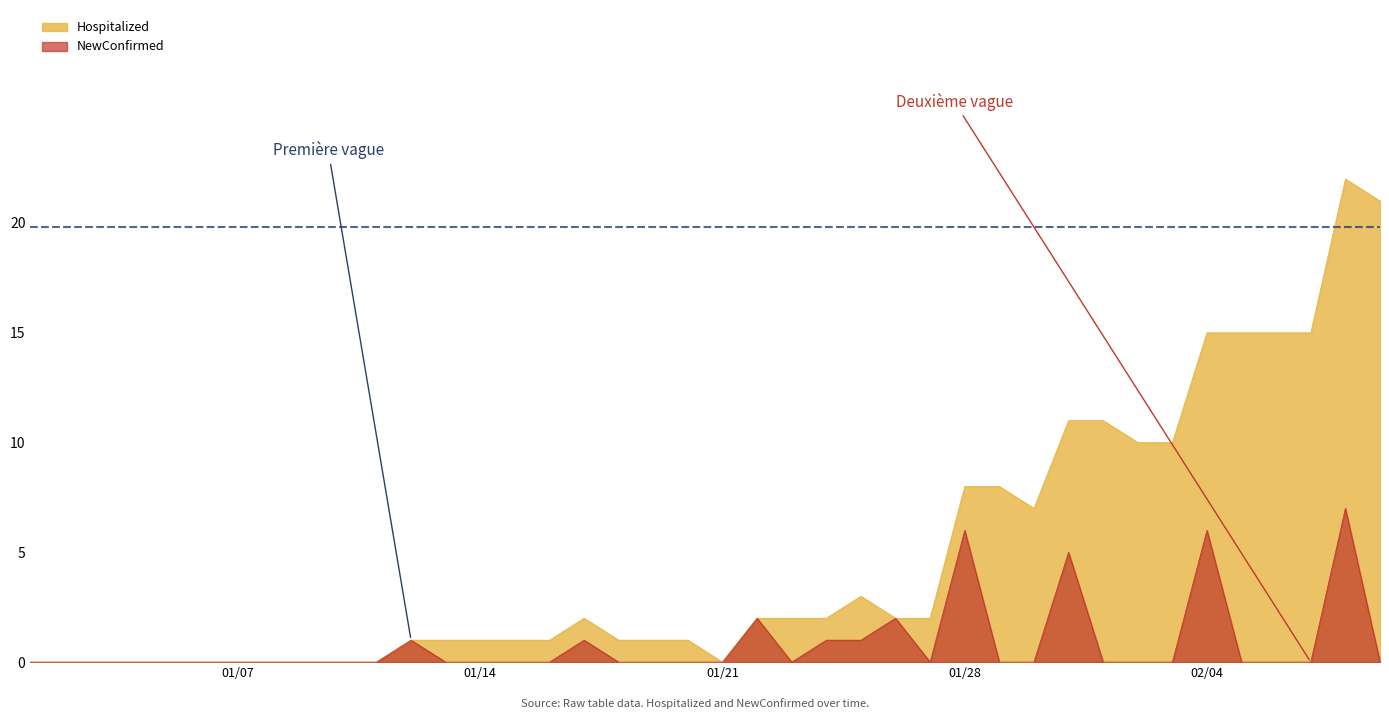

What is the maximum value for NewConfirmed?

7